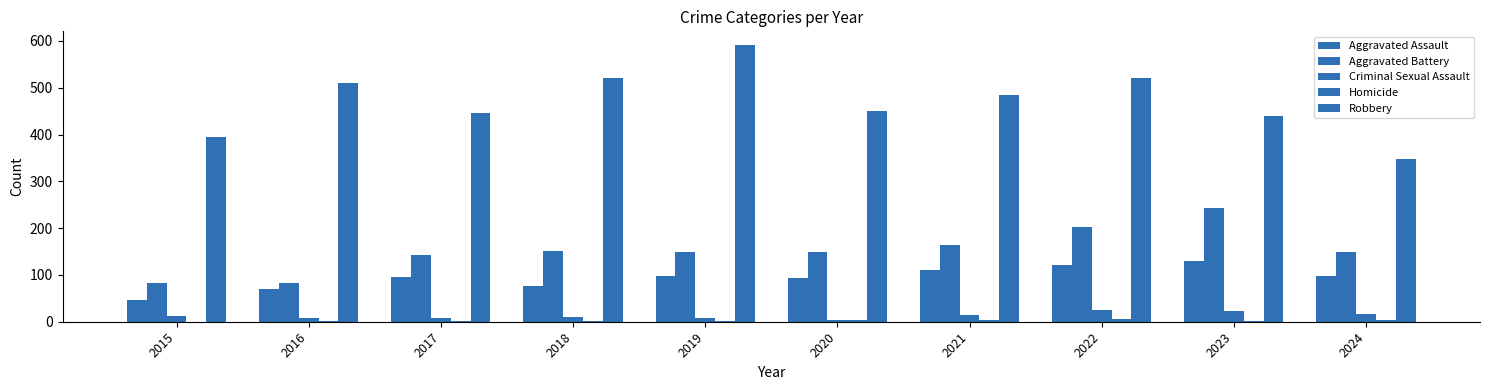

What is the approximate value of Aggravated Assault at 2019?

98